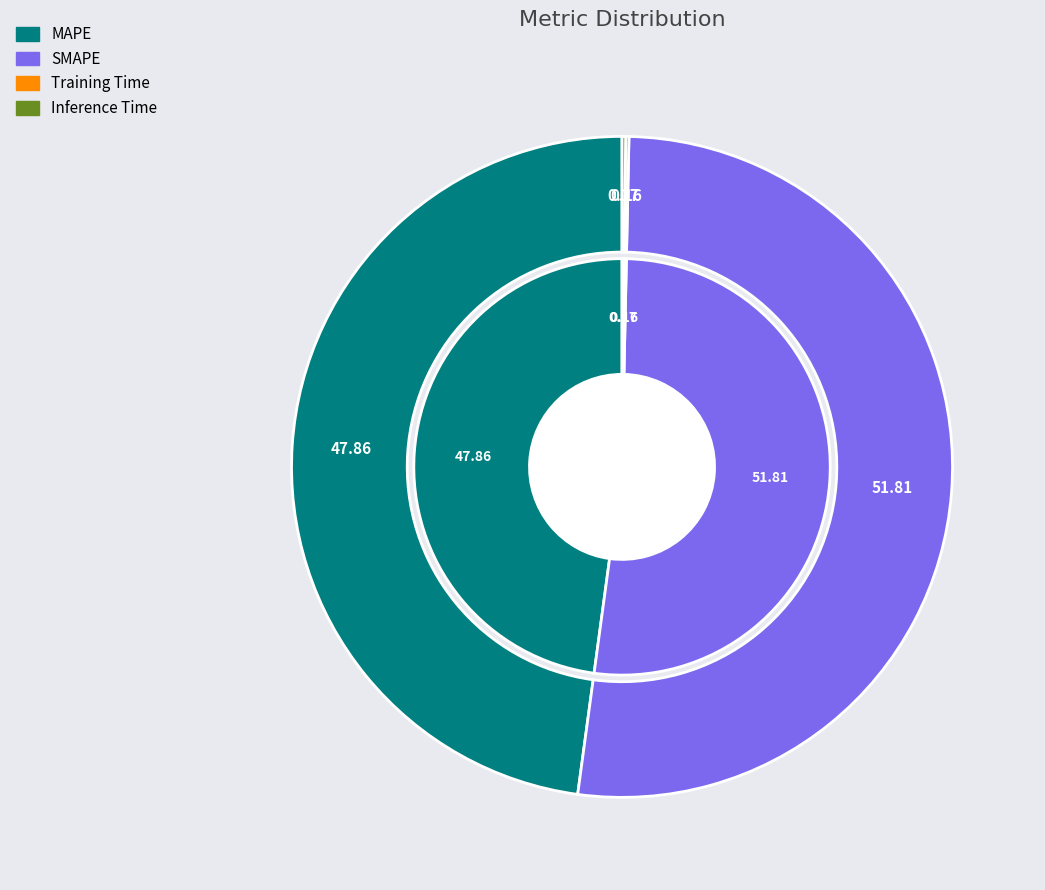

The SMAPE slice represents 52% of the pie. True or false?

True